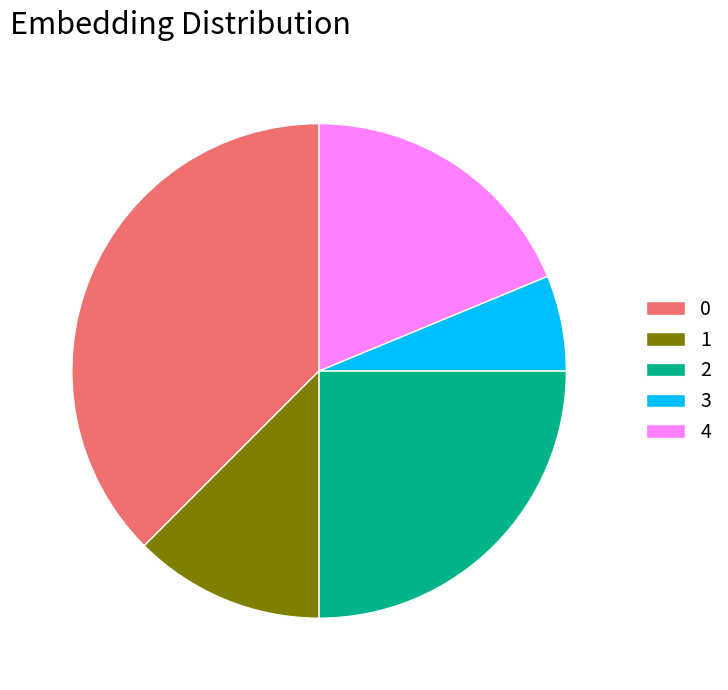

Rank the categories by value from highest to lowest.

0, 2, 4, 1, 3